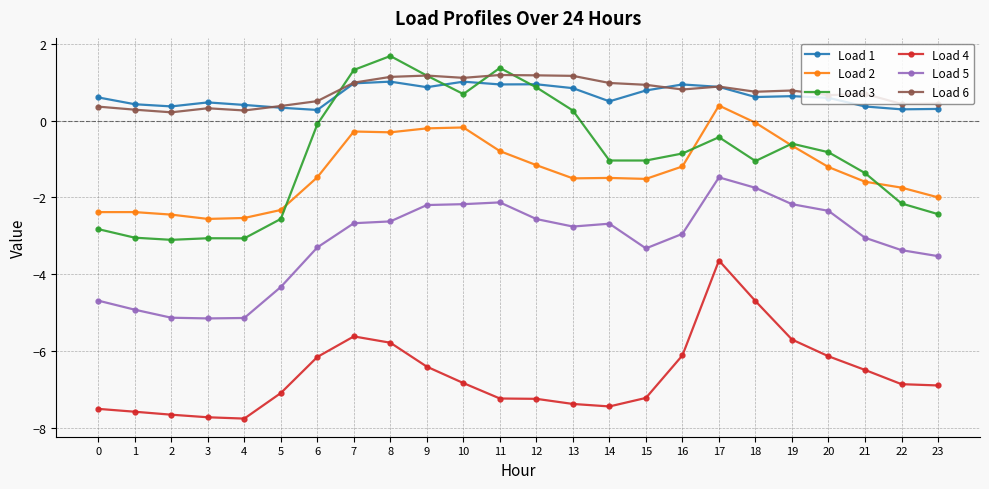

Is the value of Load 2 at 12 greater than the value of Load 6 at 15?

No